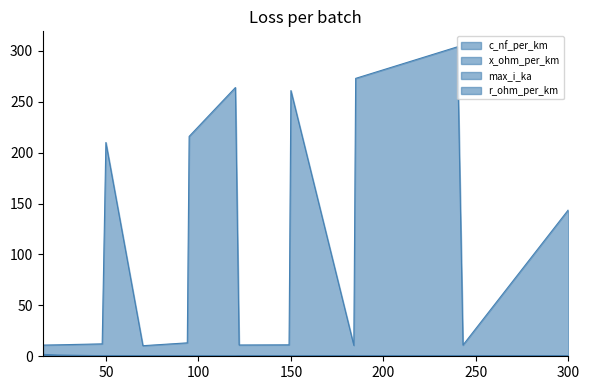

What is the total value across all series at 95?

216.7